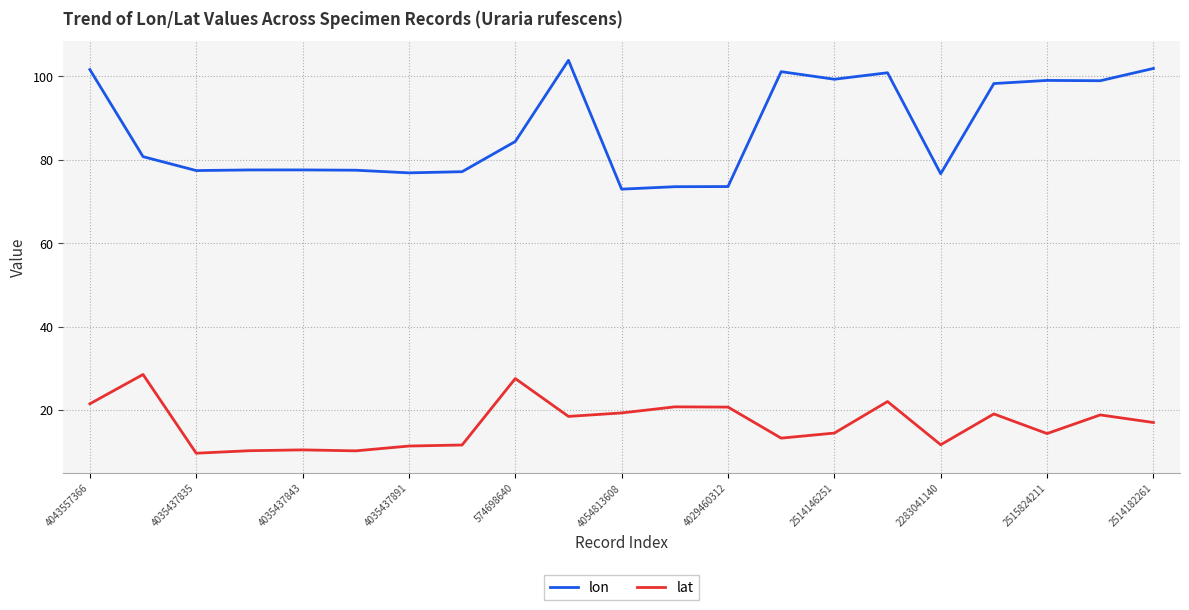

True or false: lon has more than 1 points higher than both neighbors.

True